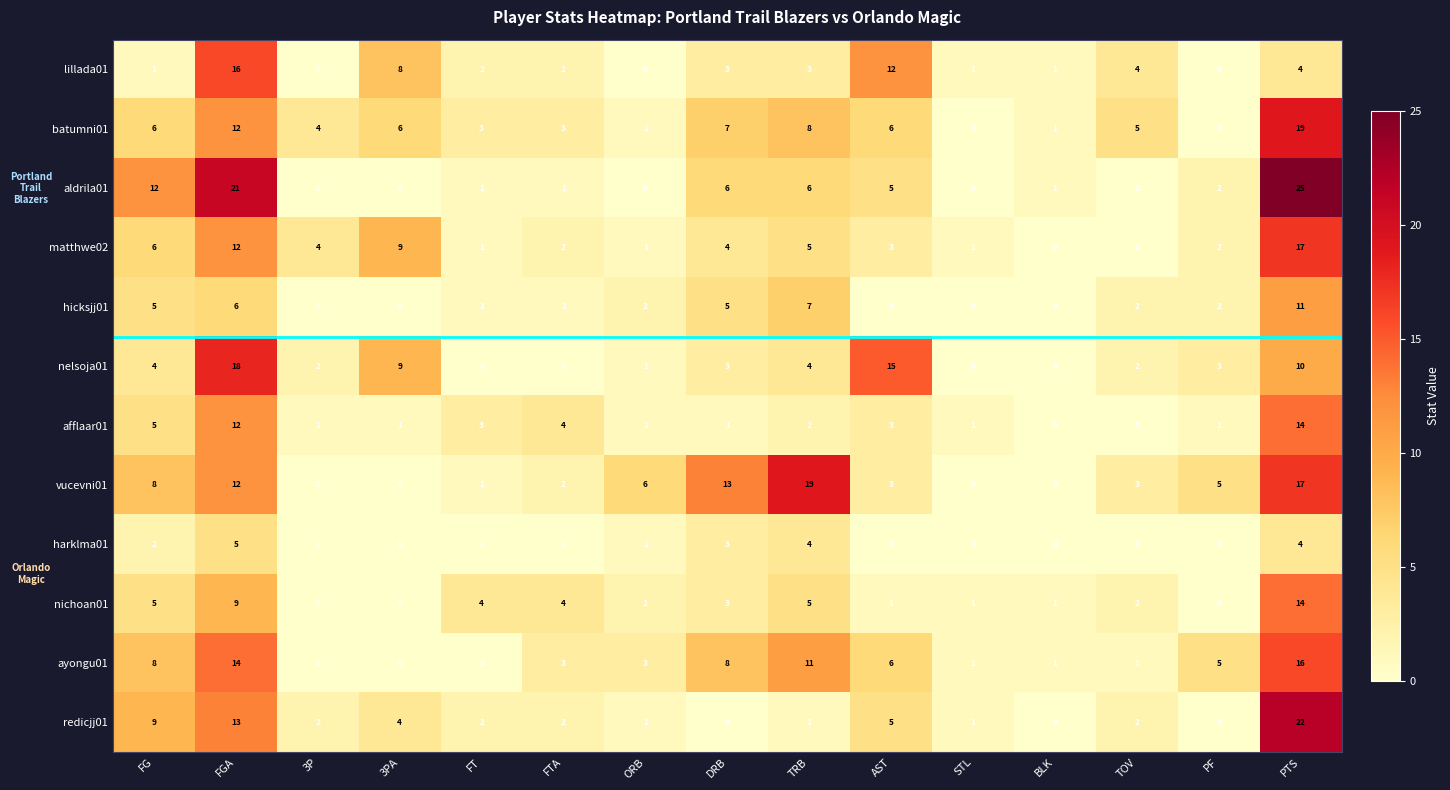

Count the number of categories in the chart.

15